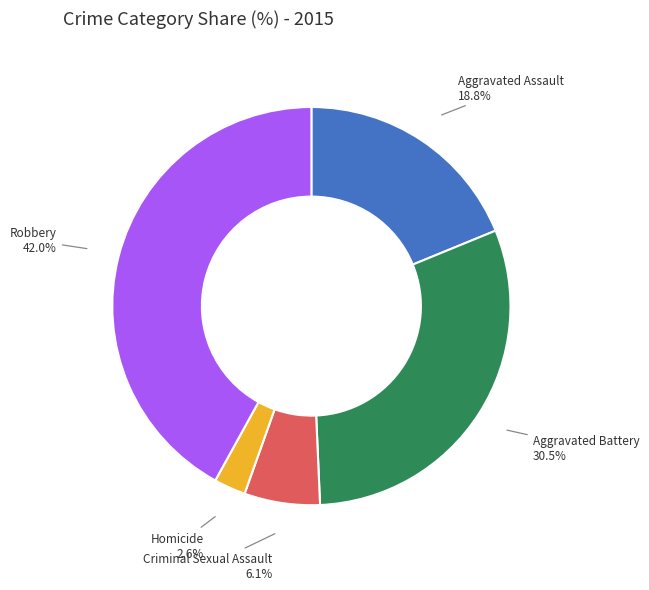

Is there any slice that represents more than half of the pie?

No